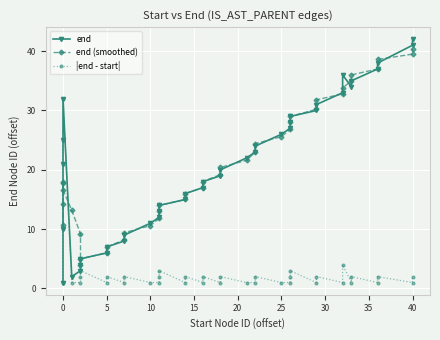

Reading left to right, list all the values displayed in this chart.

end: 1.0	10.0	21.0	25.0	32.0	2.0	3.0	4.0	5.0	6.0	7.0	8.0	9.0	11.0	12.0	13.0	14.0	15.0	16.0	17.0	18.0	19.0	20.0	22.0	23.0	24.0	26.0	27.0	28.0	29.0	30.0	31.0	33.0	36.0	34.0	35.0	37.0	38.0	41.0	42.0
end (smoothed): 10.7	14.2	17.8	18.0	16.6	13.2	9.2	4.0	5.0	6.0	7.0	8.2	9.4	10.6	11.8	13.0	14.0	15.0	16.0	17.0	18.0	19.2	20.4	21.6	23.0	24.4	25.6	26.8	28.0	29.0	30.2	31.8	32.8	33.8	35.0	36.0	37.0	38.6	39.5	40.3
|end - start|: 1.0	10.0	21.0	25.0	32.0	1.0	1.0	2.0	3.0	1.0	2.0	1.0	2.0	1.0	1.0	2.0	3.0	1.0	2.0	1.0	2.0	1.0	2.0	1.0	1.0	2.0	1.0	1.0	2.0	3.0	1.0	2.0	1.0	4.0	1.0	2.0	1.0	2.0	1.0	2.0